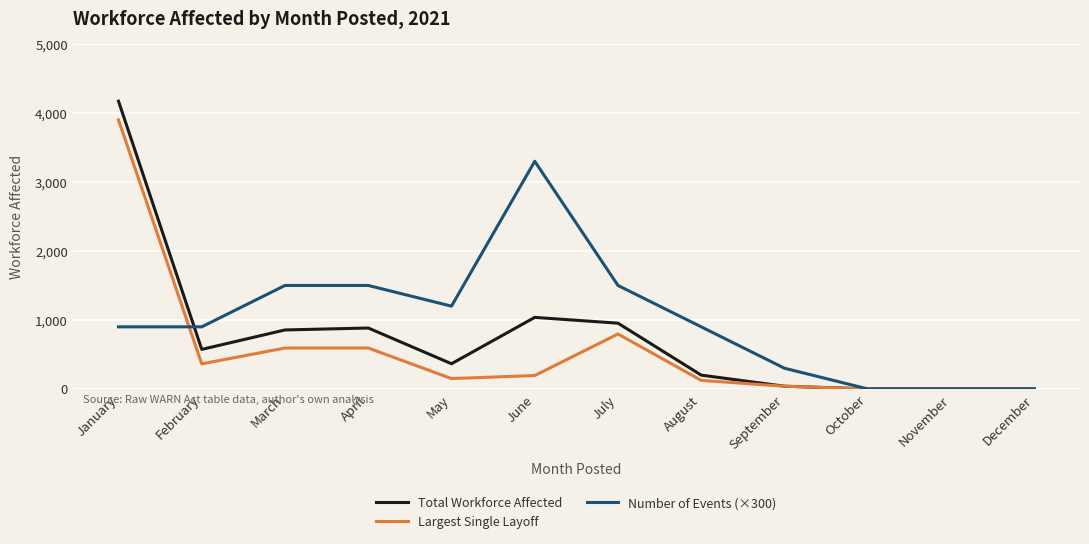

Which series has the largest total across all categories?

Number of Events (×300)